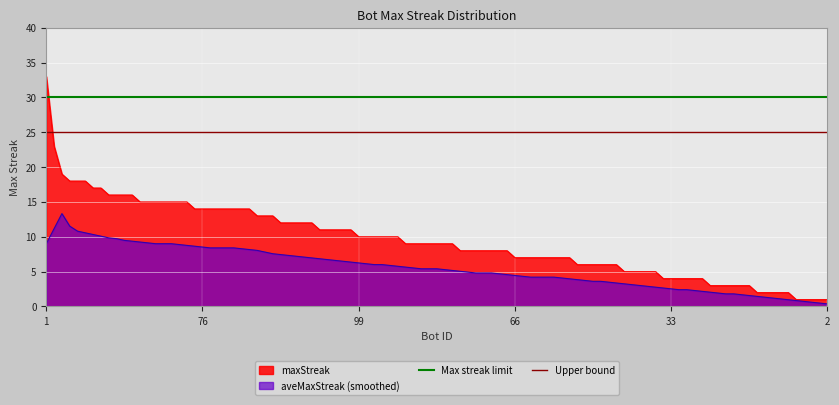

What is the lowest value of the maxStreak series?

1.0